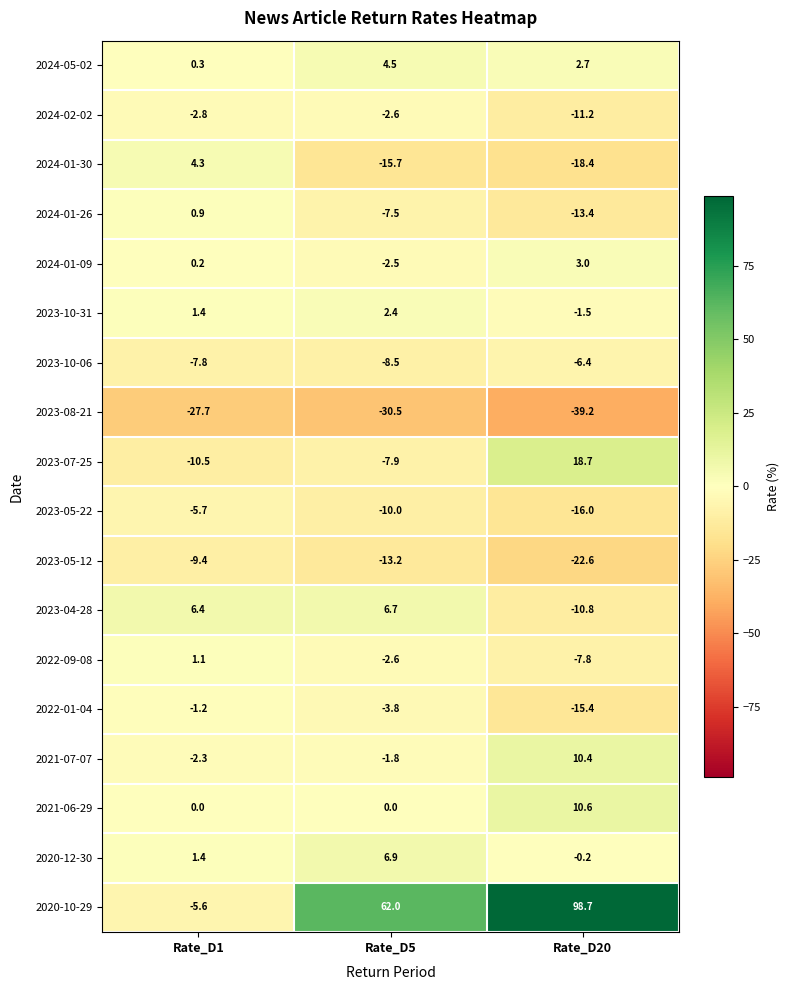

At which label does 2020-12-30 first exceed 1?

Rate_D1